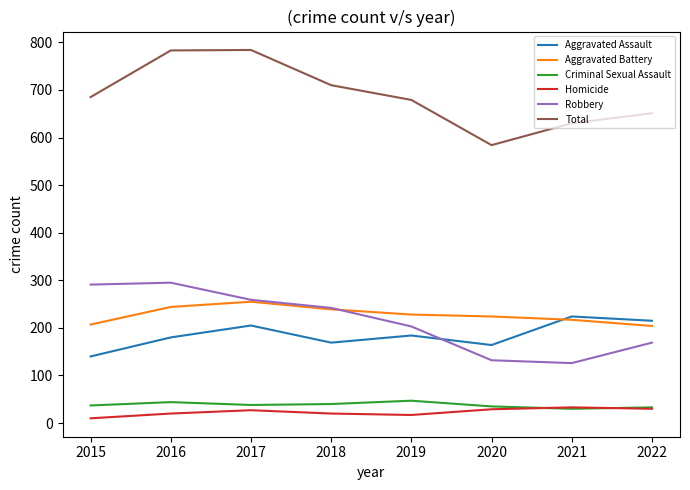

What is the sum of the Aggravated Battery values at 2015 and 2021?

424